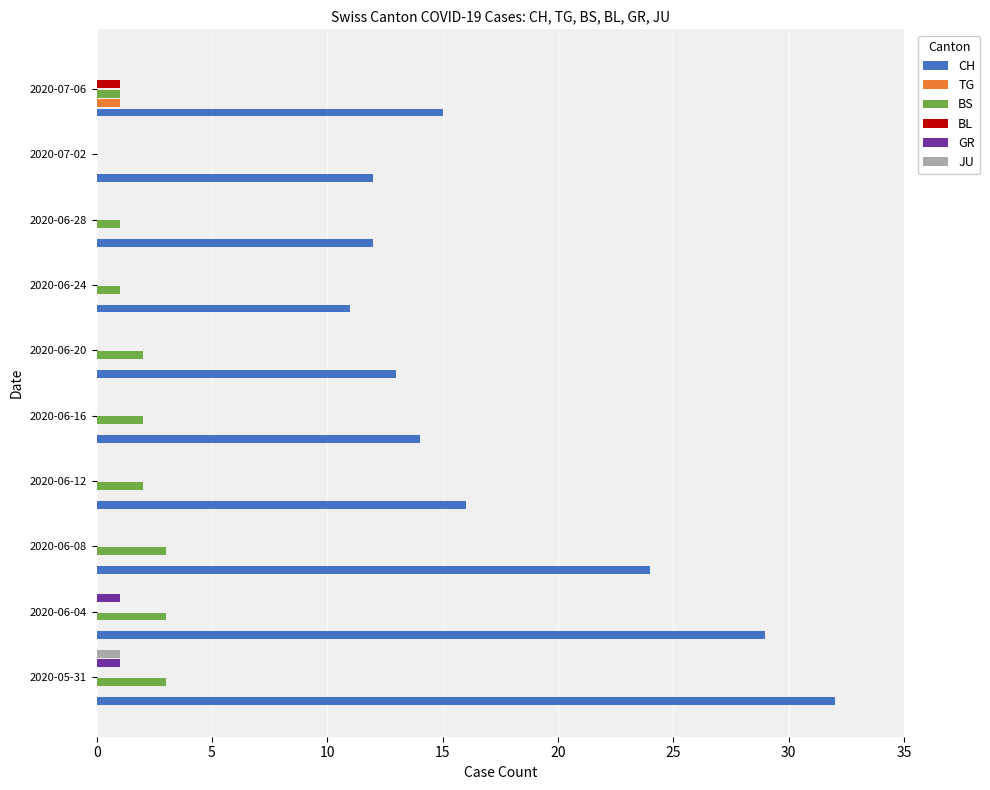

Which series has the largest total across all categories?

CH